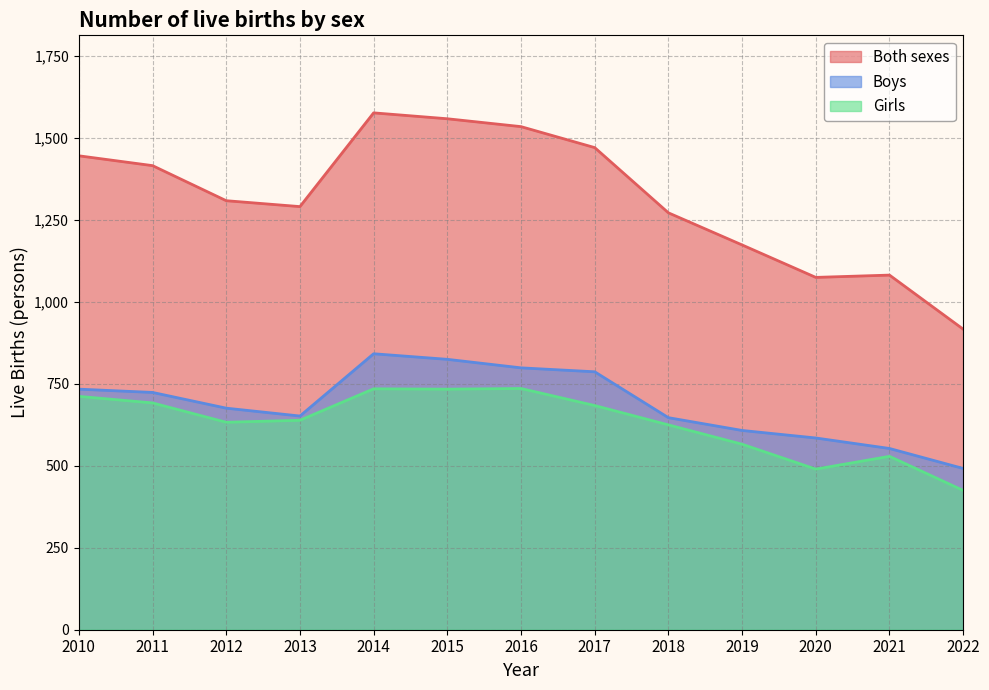

What is the highest value of the Both sexes series?

1577